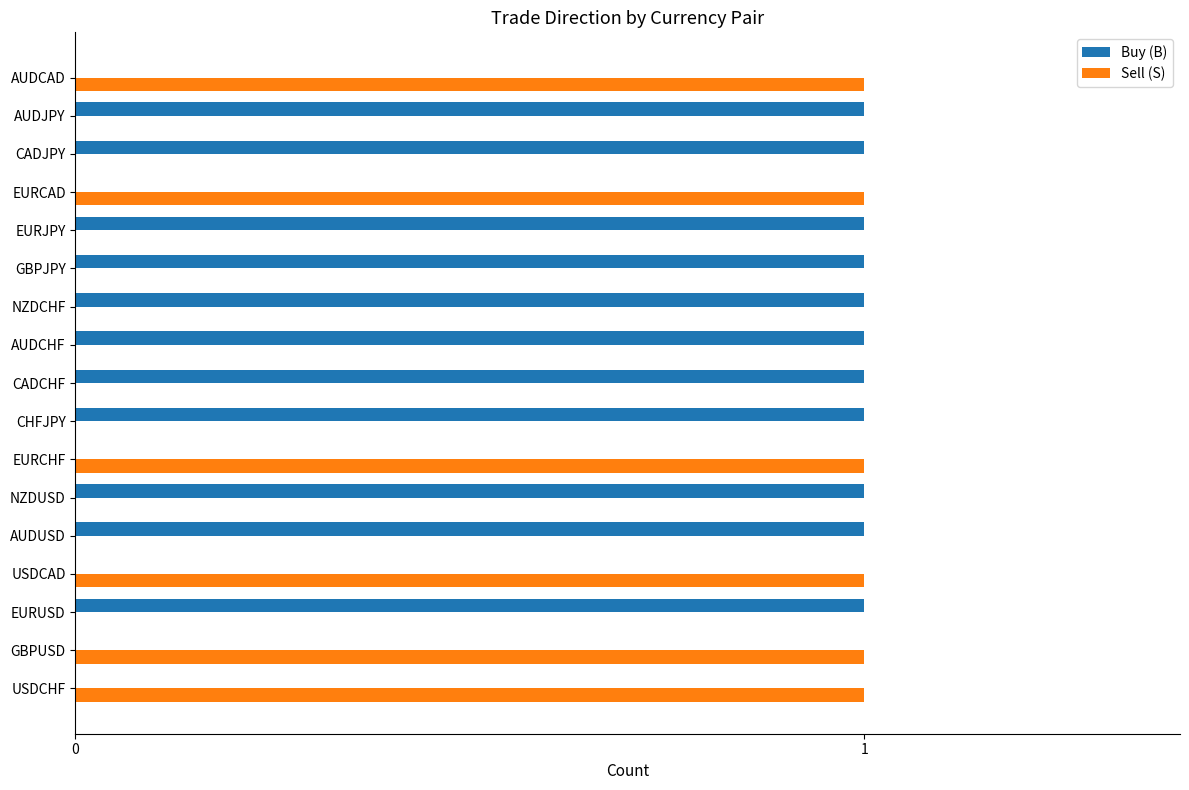

True or false: Sell (S) has a value of 0 at EURUSD.

True